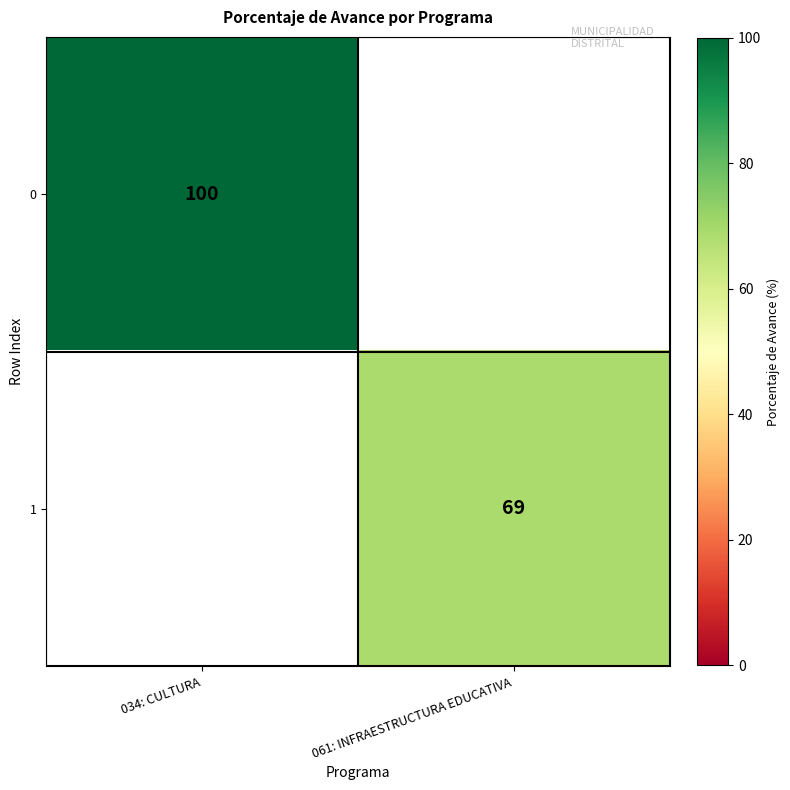

The 1 series shows 105 at 061: INFRAESTRUCTURA EDUCATIVA. True or false?

False